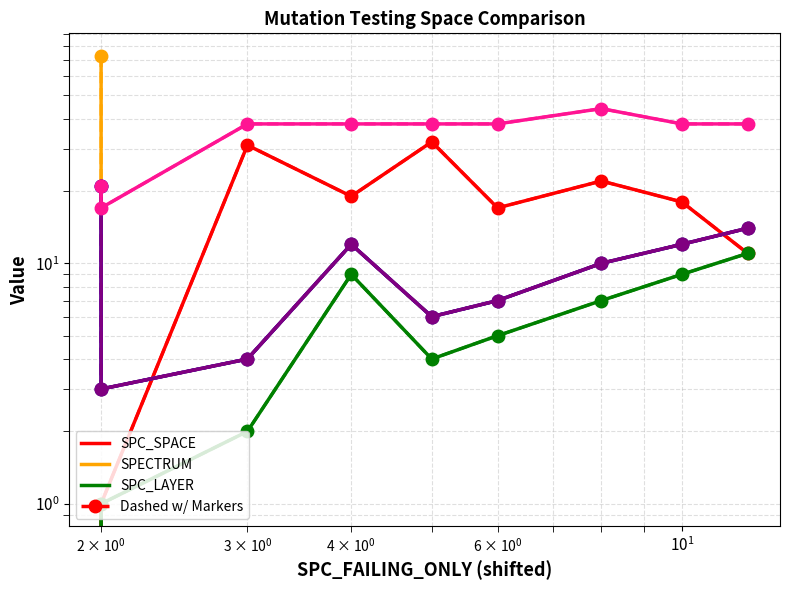

True or false: FEATURE_STM and WITHOUT_ISOLATION_F cross at least once.

False